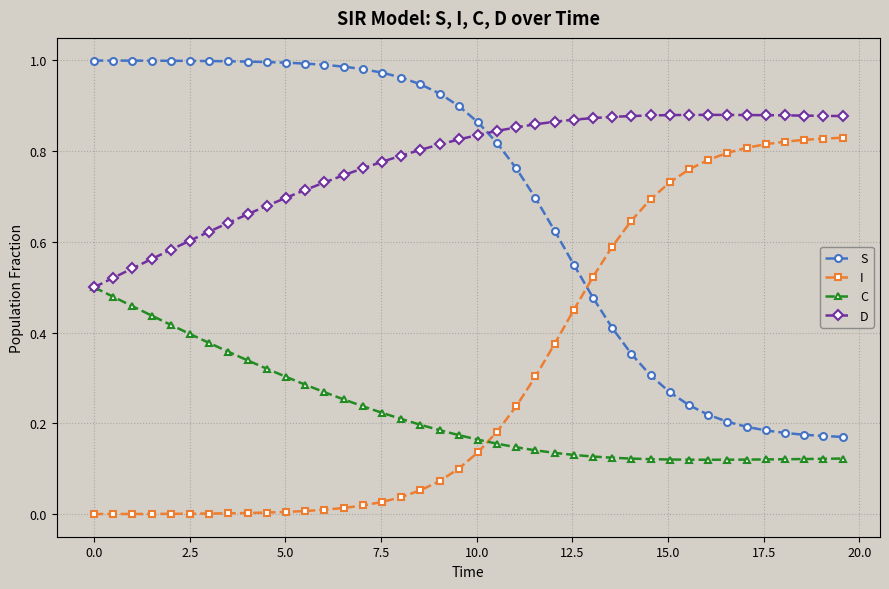

Does the chart have visible grid lines?

Yes